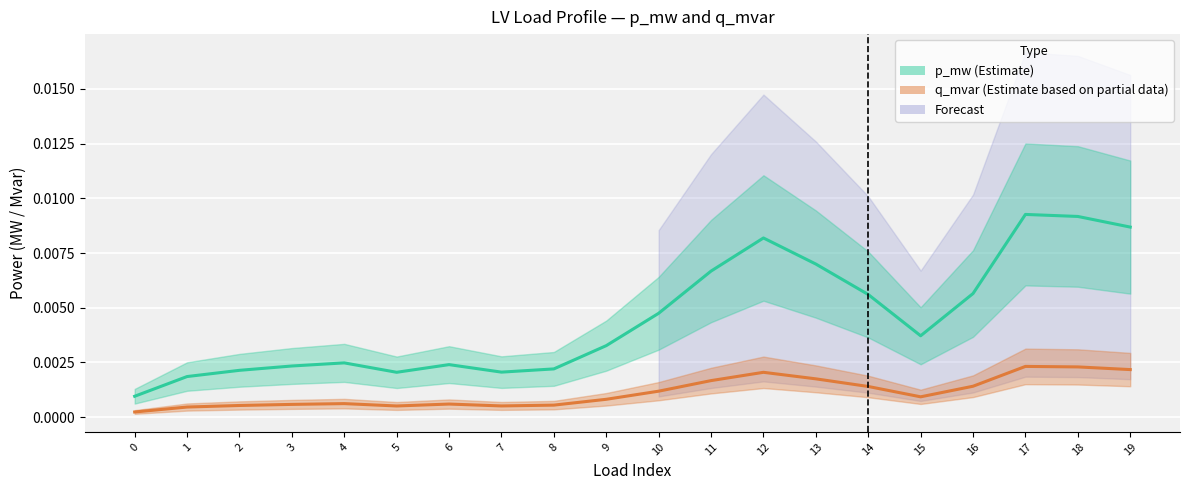

The q_mvar (Estimate based on partial data) series shows 0.0 at 9. True or false?

False